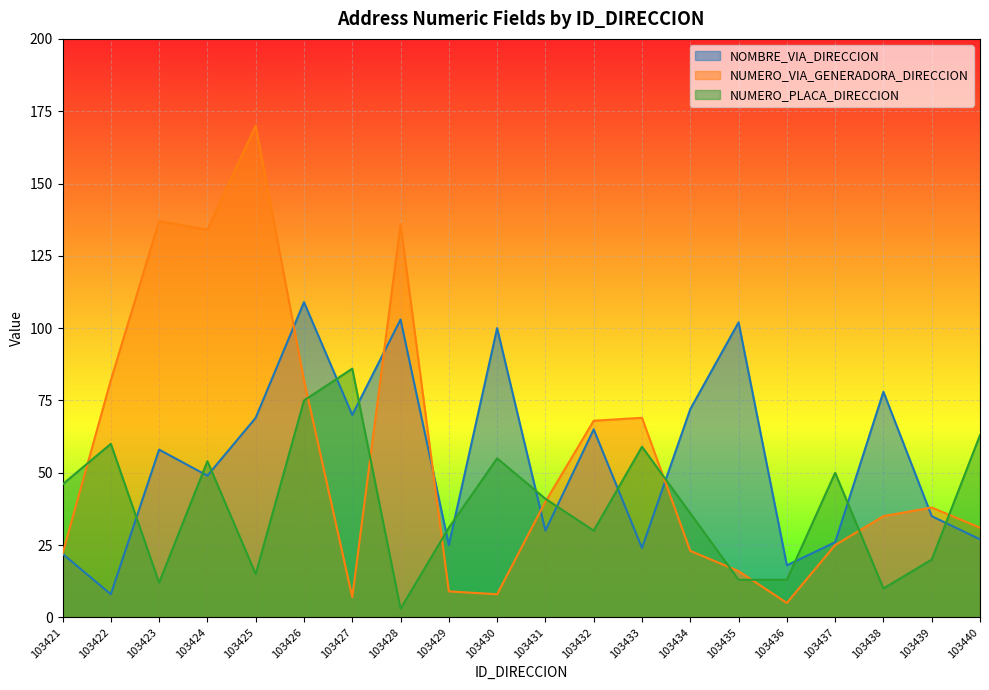

What is the difference between the maximum and minimum values in the NUMERO_PLACA_DIRECCION series?

83